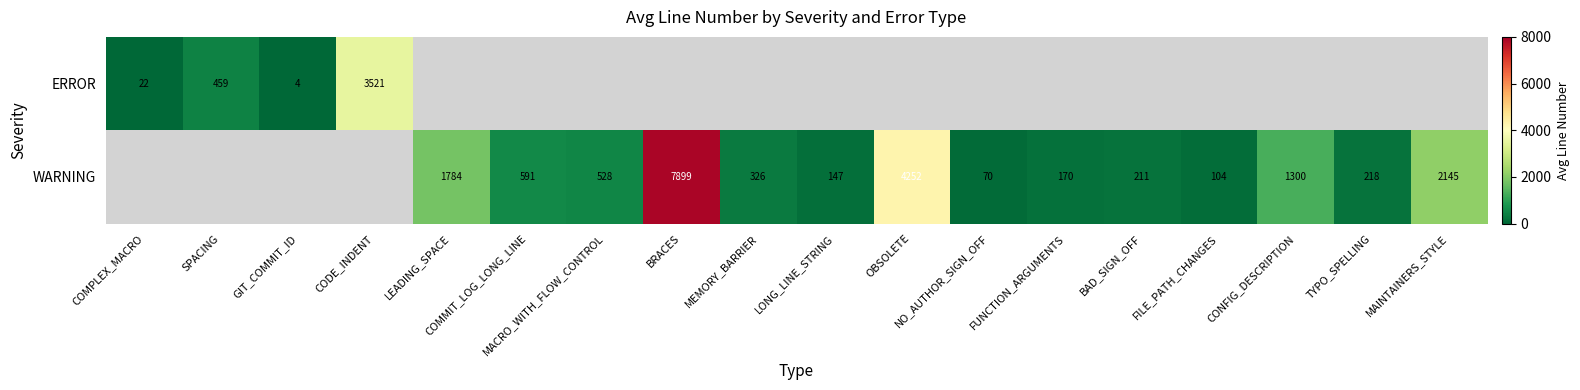

Is it true that WARNING equals 2038.3 at CONFIG_DESCRIPTION?

False